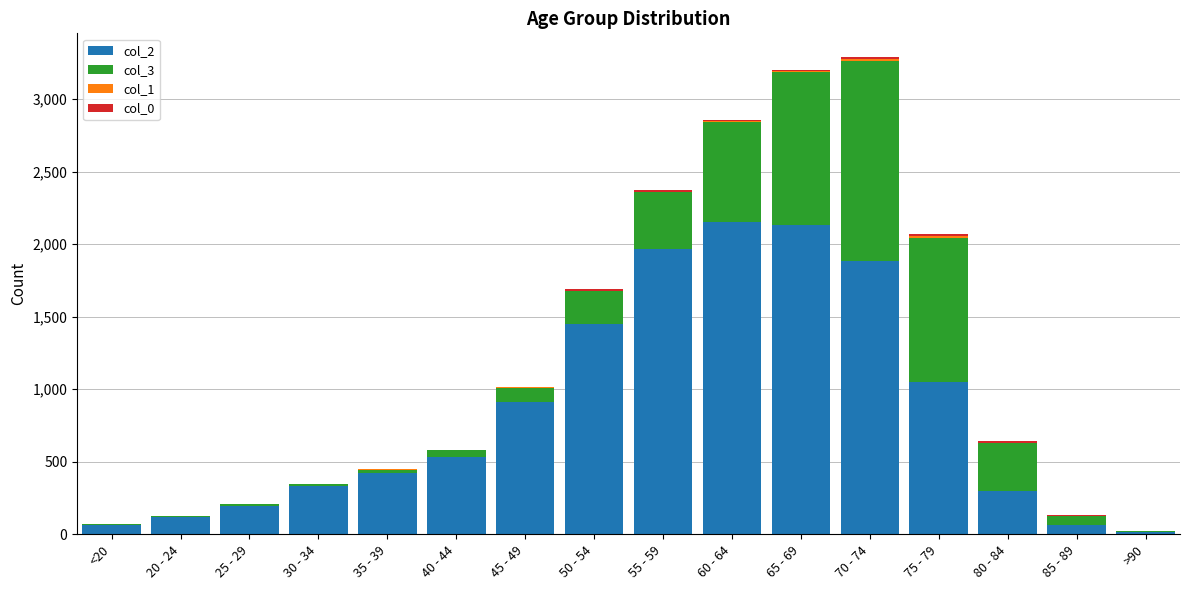

How many categories are shown in the chart?

16